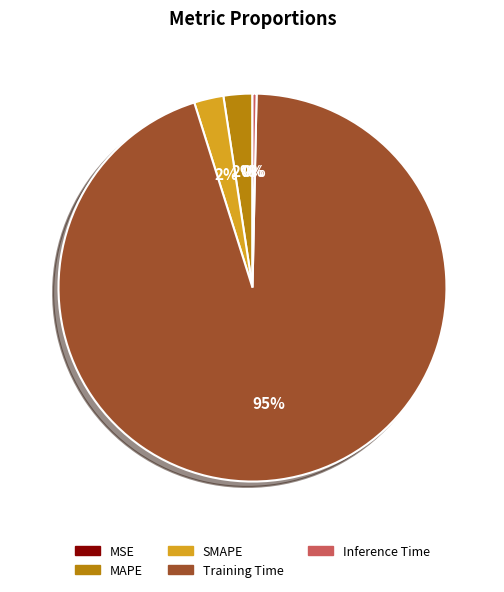

Which category has the biggest portion of the pie?

Training Time